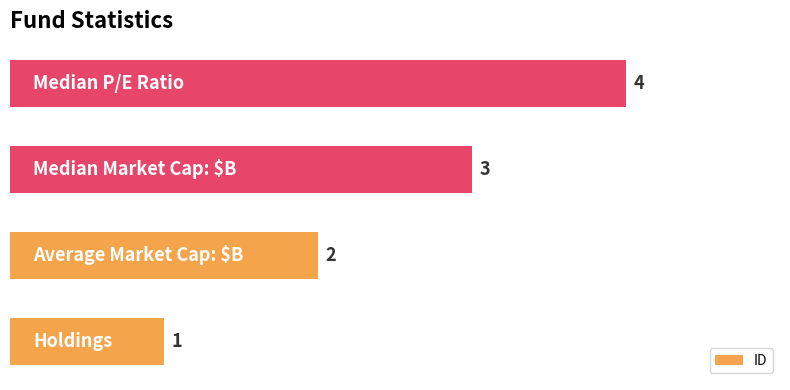

How many values are between 2 and 4?

3